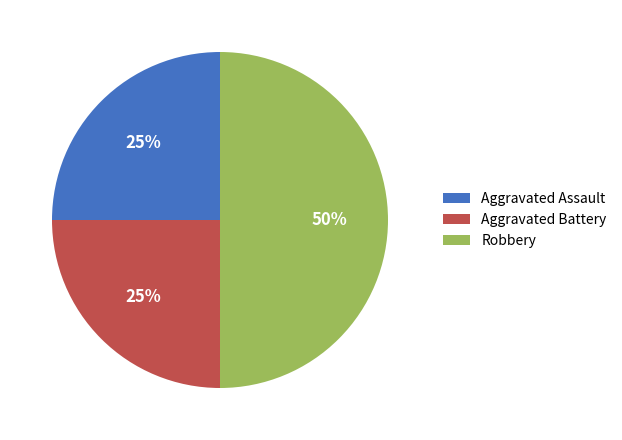

To the nearest percent, what portion does Aggravated Assault represent?

25%